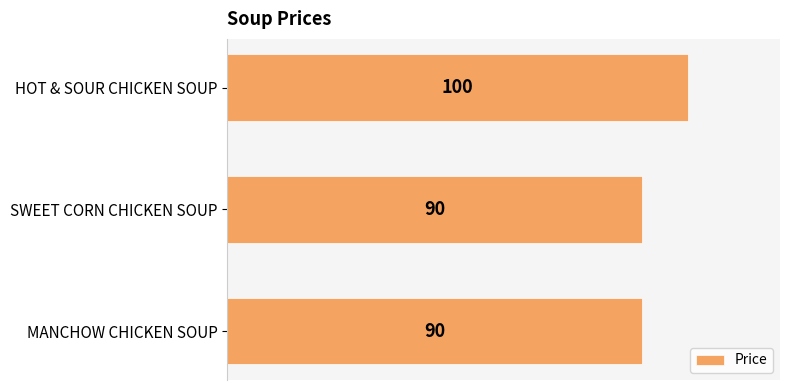

Reading top to bottom, extract all data points from this chart.

HOT & SOUR CHICKEN SOUP=100	SWEET CORN CHICKEN SOUP=90	MANCHOW CHICKEN SOUP=90